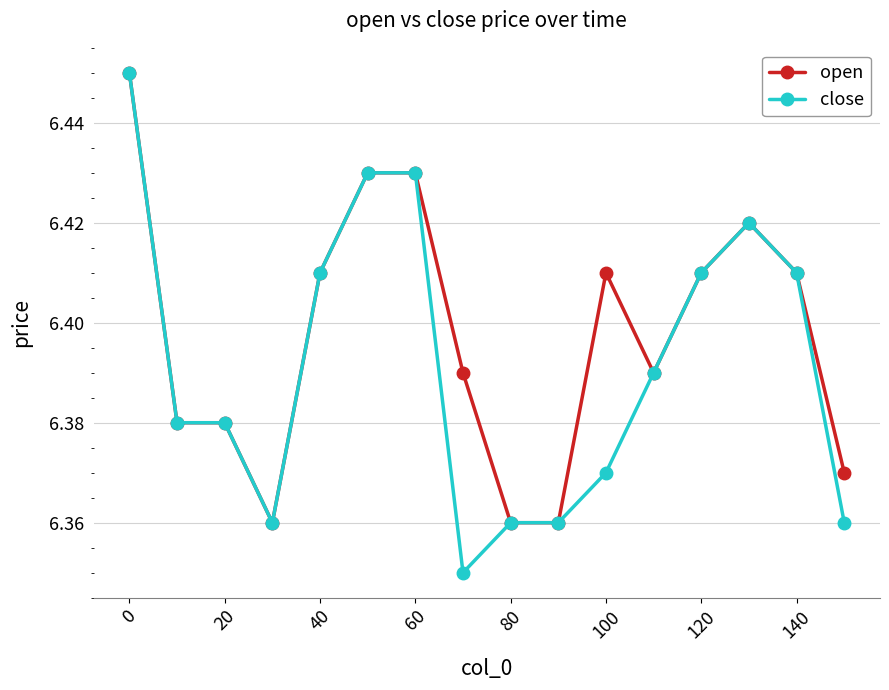

What is the difference between the maximum and minimum values in the open series?

0.1